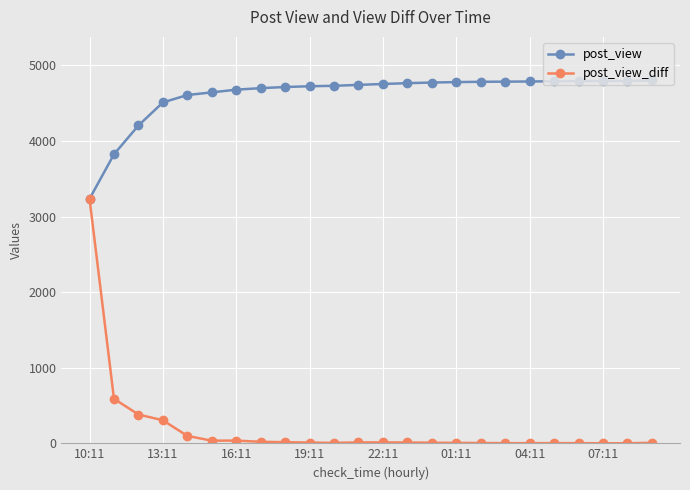

Which series has the widest spread of values?

post_view_diff